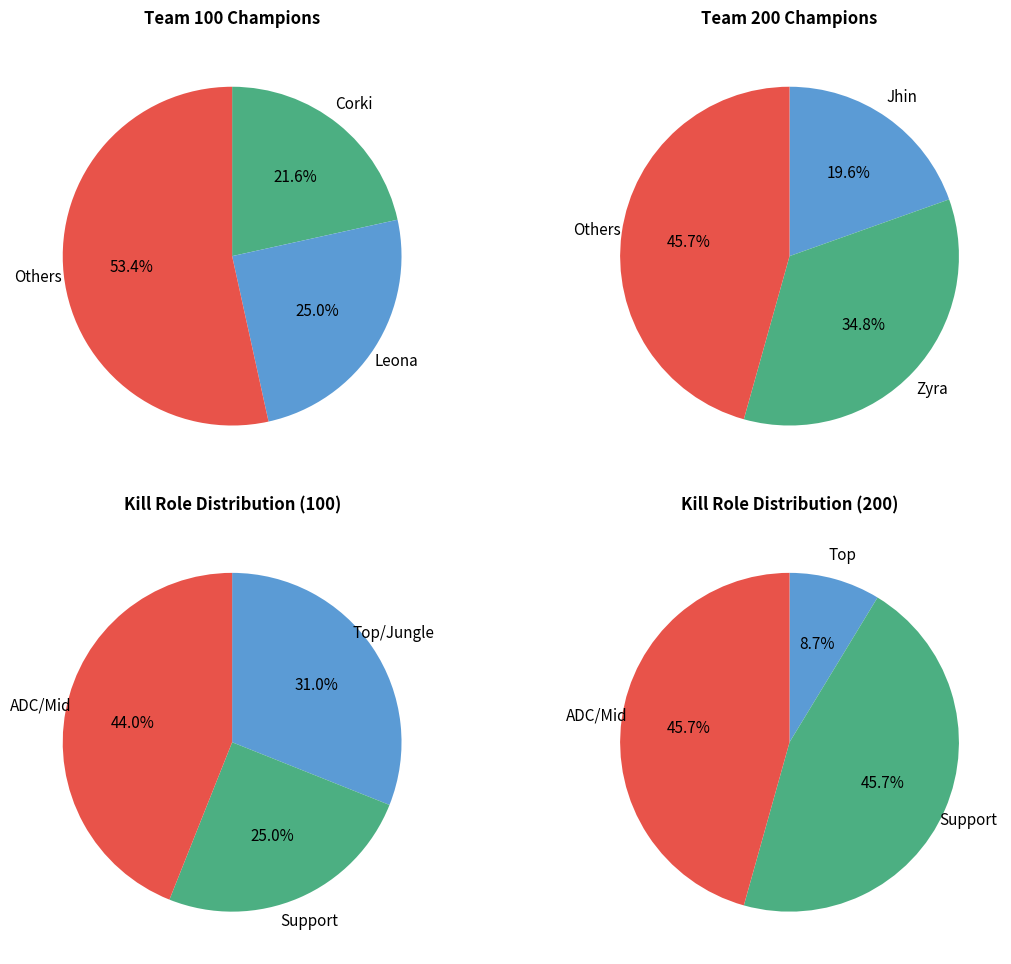

Does any single category account for the majority?

No